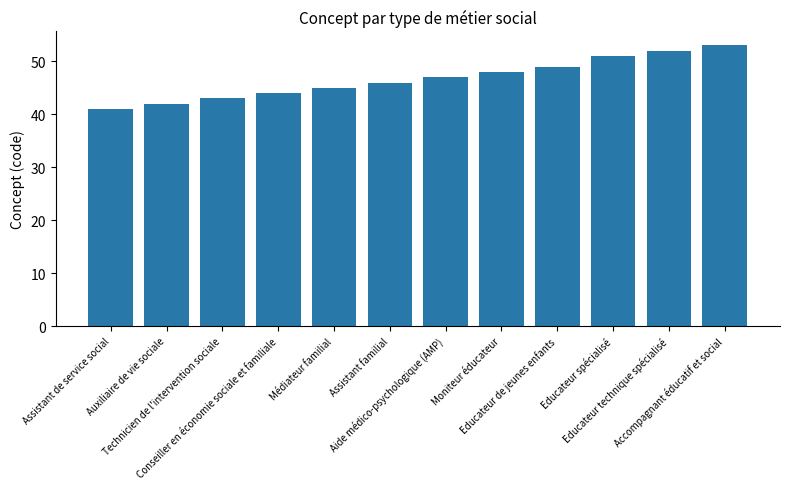

Reading left to right, what are all the values shown in this chart?

41	42	43	44	45	46	47	48	49	51	52	53